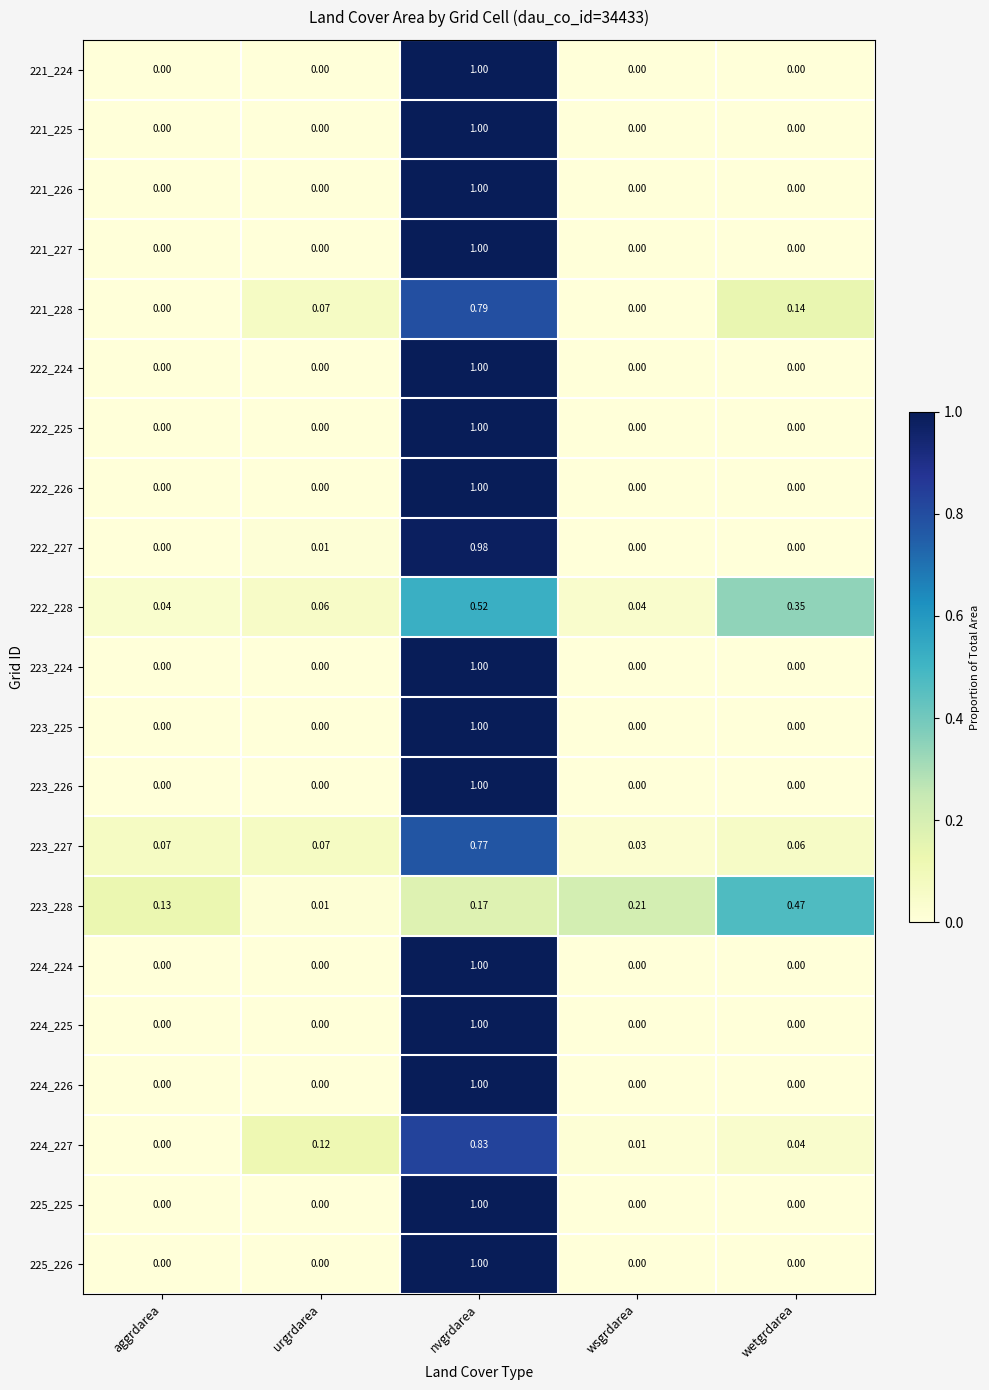

At which category is the sum across all series the highest?

nvgrdarea